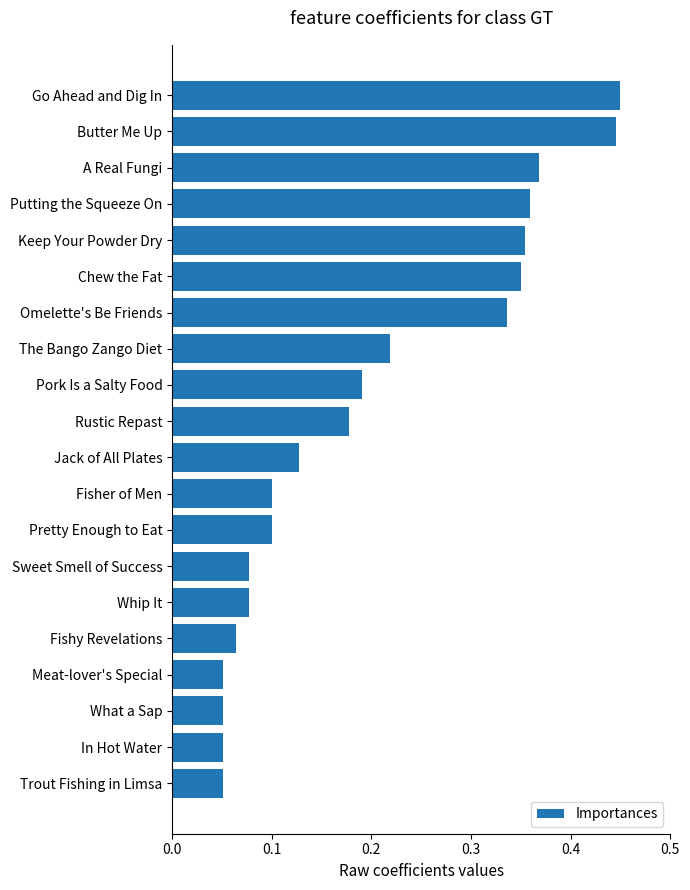

Between Fishy Revelations and Meat-lover's Special, which is larger?

Fishy Revelations